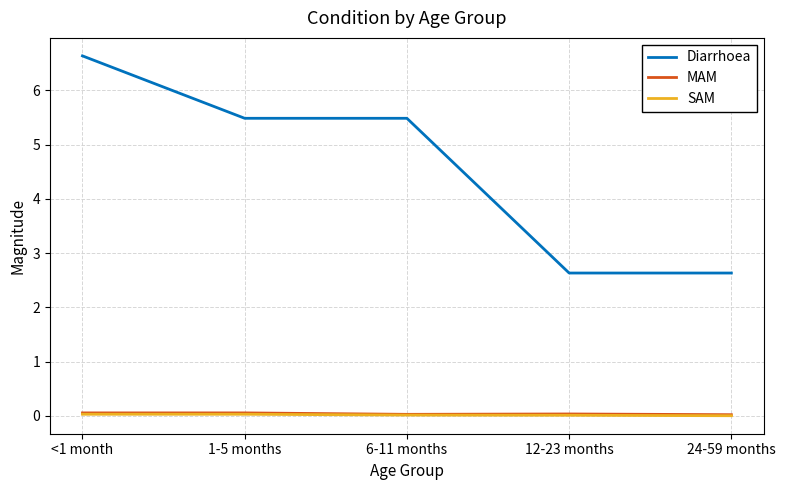

At which category is the sum across all series the highest?

<1 month